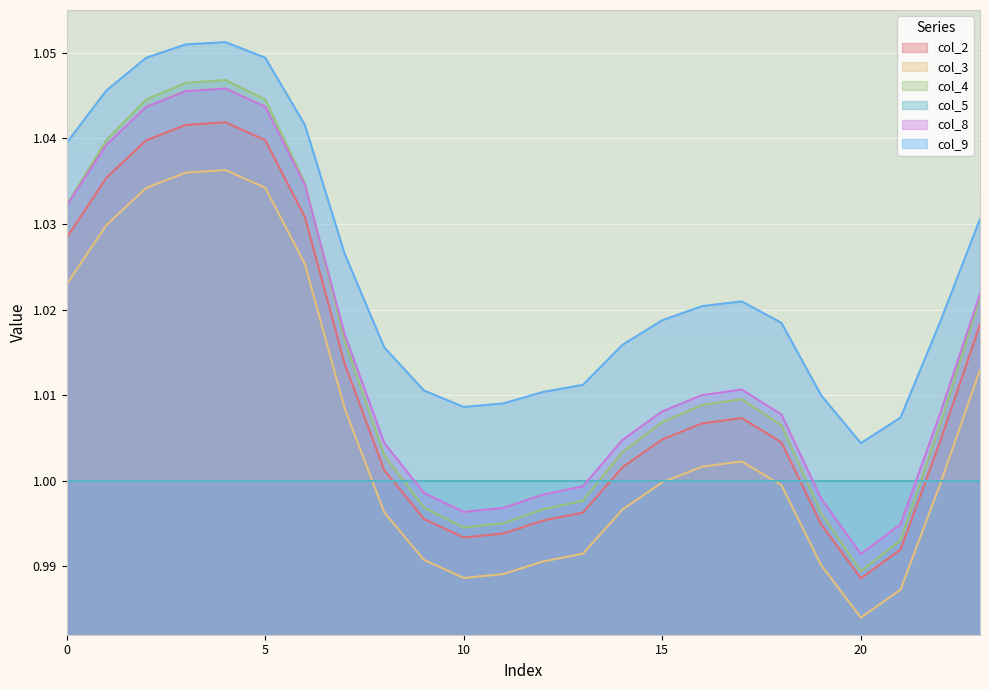

True or false: col_2 and col_8 intersect in this chart.

False